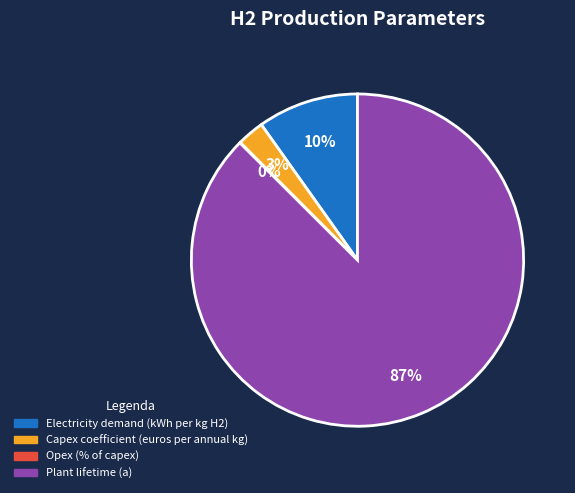

What percentage is the Plant lifetime (a) slice, to the nearest percent?

87%